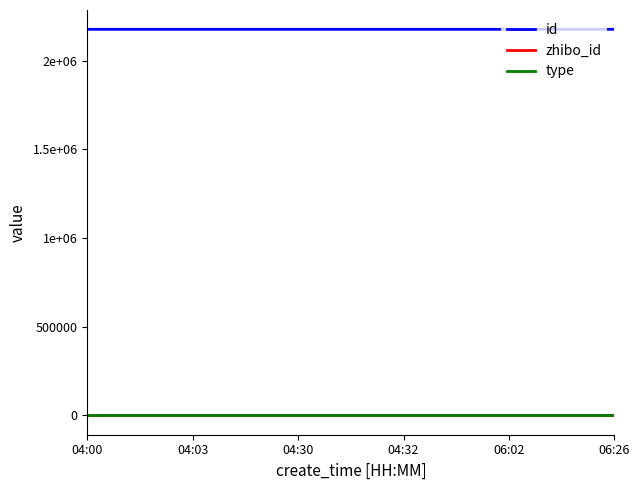

What is the maximum value shown in the chart?

2177553